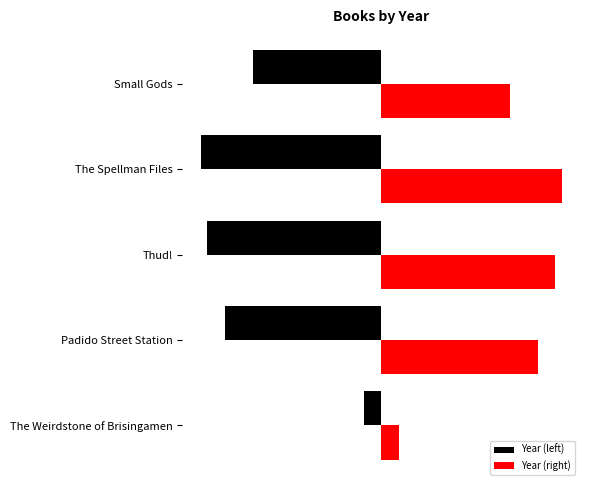

At which label is Year (right) closest to 28?

Small Gods